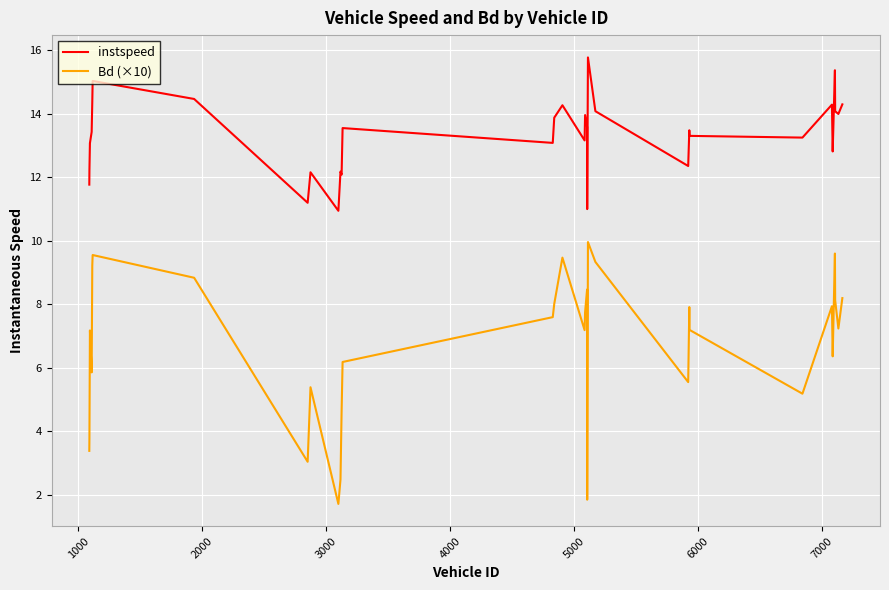

What is the average value of the instspeed series?

13.3